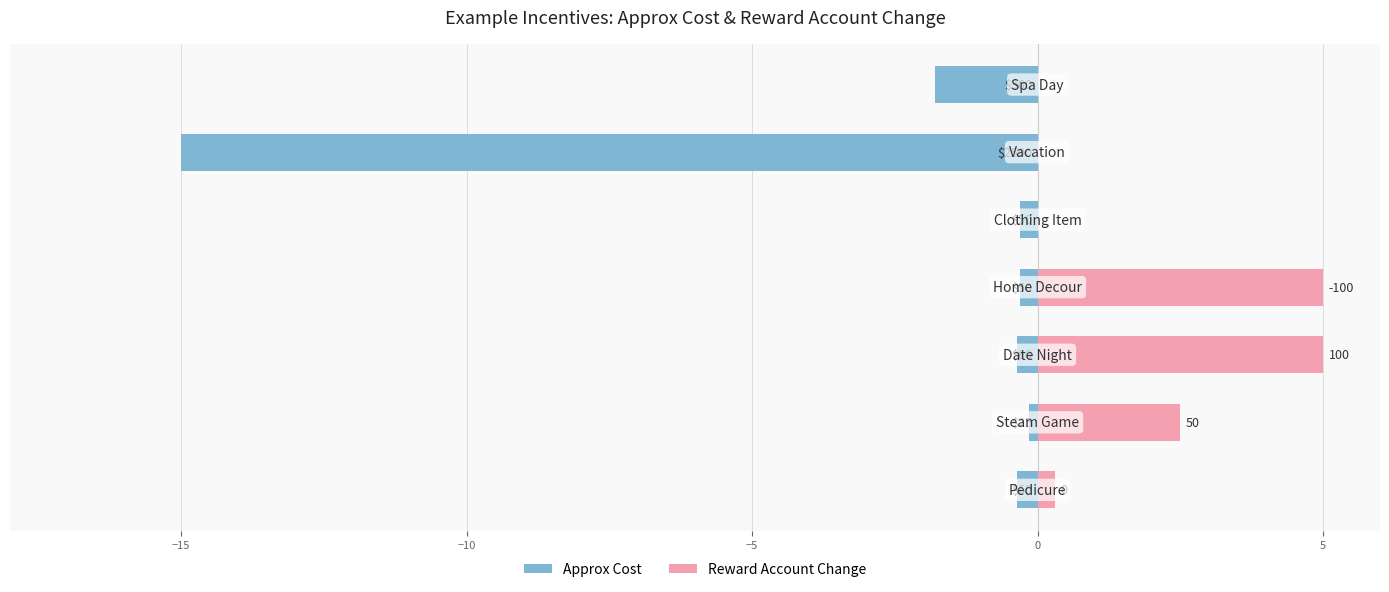

At −20, list the series in order from smallest to largest.

Approx Cost, Reward Account Change